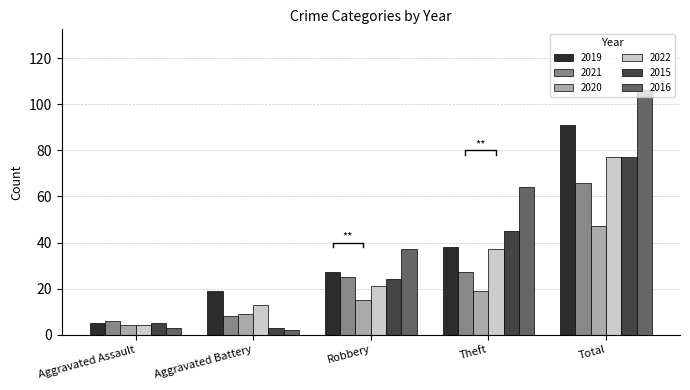

What is the spread (max minus min) of values at Robbery?

22